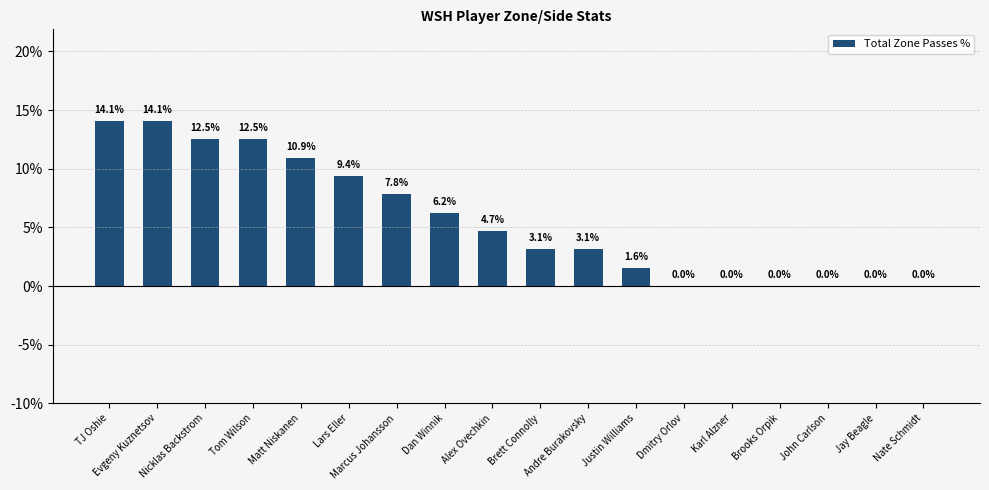

What is the change in value from Tom Wilson to Brett Connolly?

-9.4